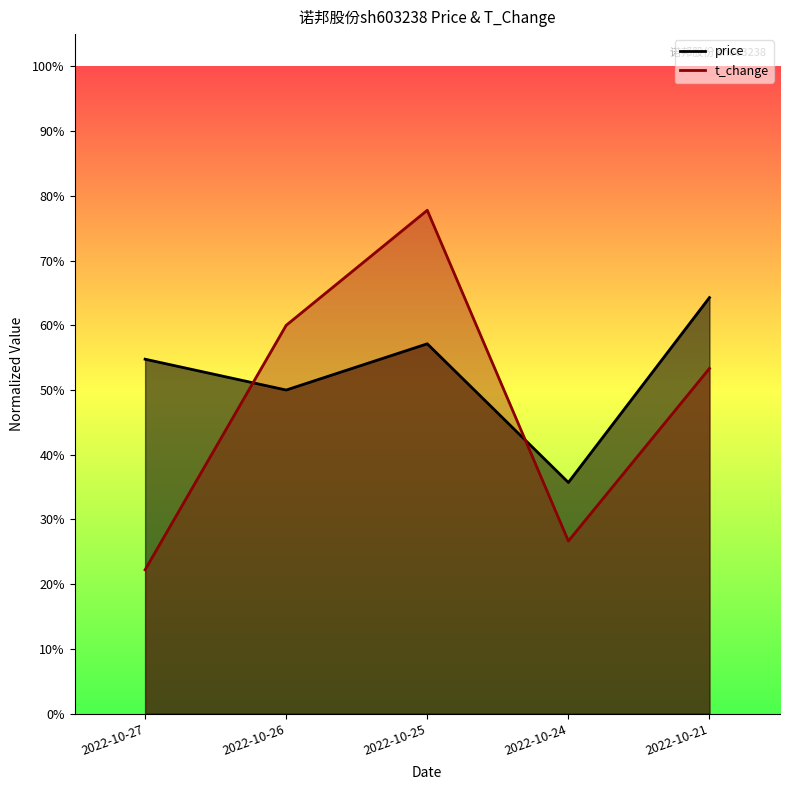

Where is the first local maximum for price?

2022-10-25